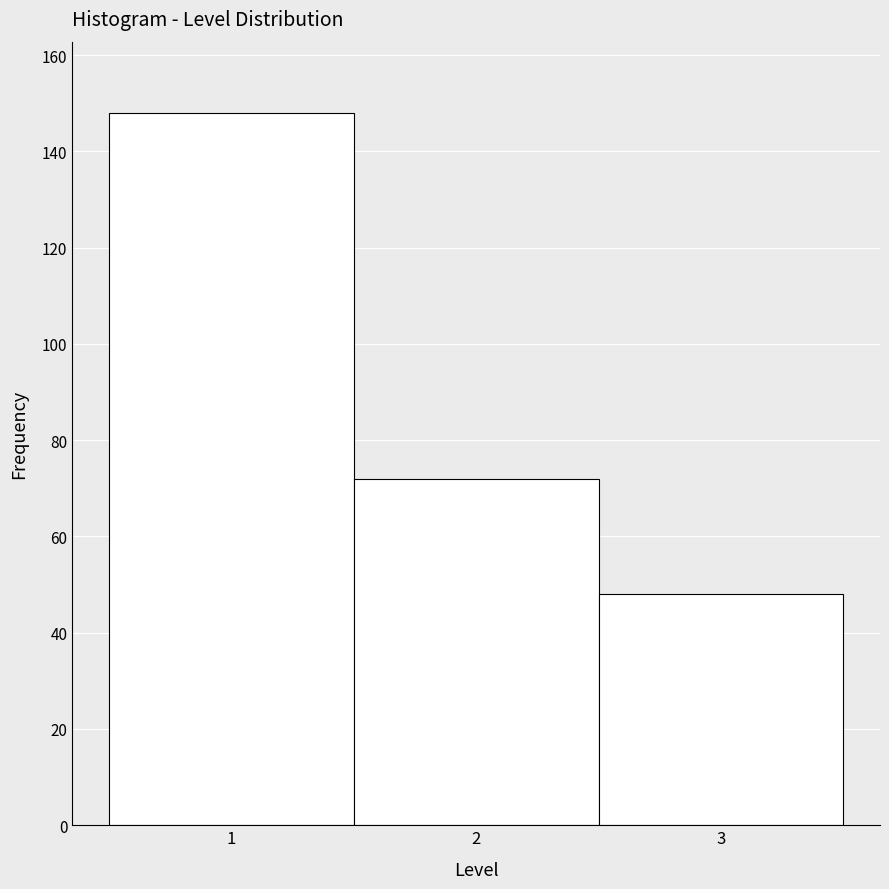

How tall is the bar that spans 1.5 to 2.5 on the x-axis? The values are not printed on the chart, so give them approximately, as read against the axis.

72